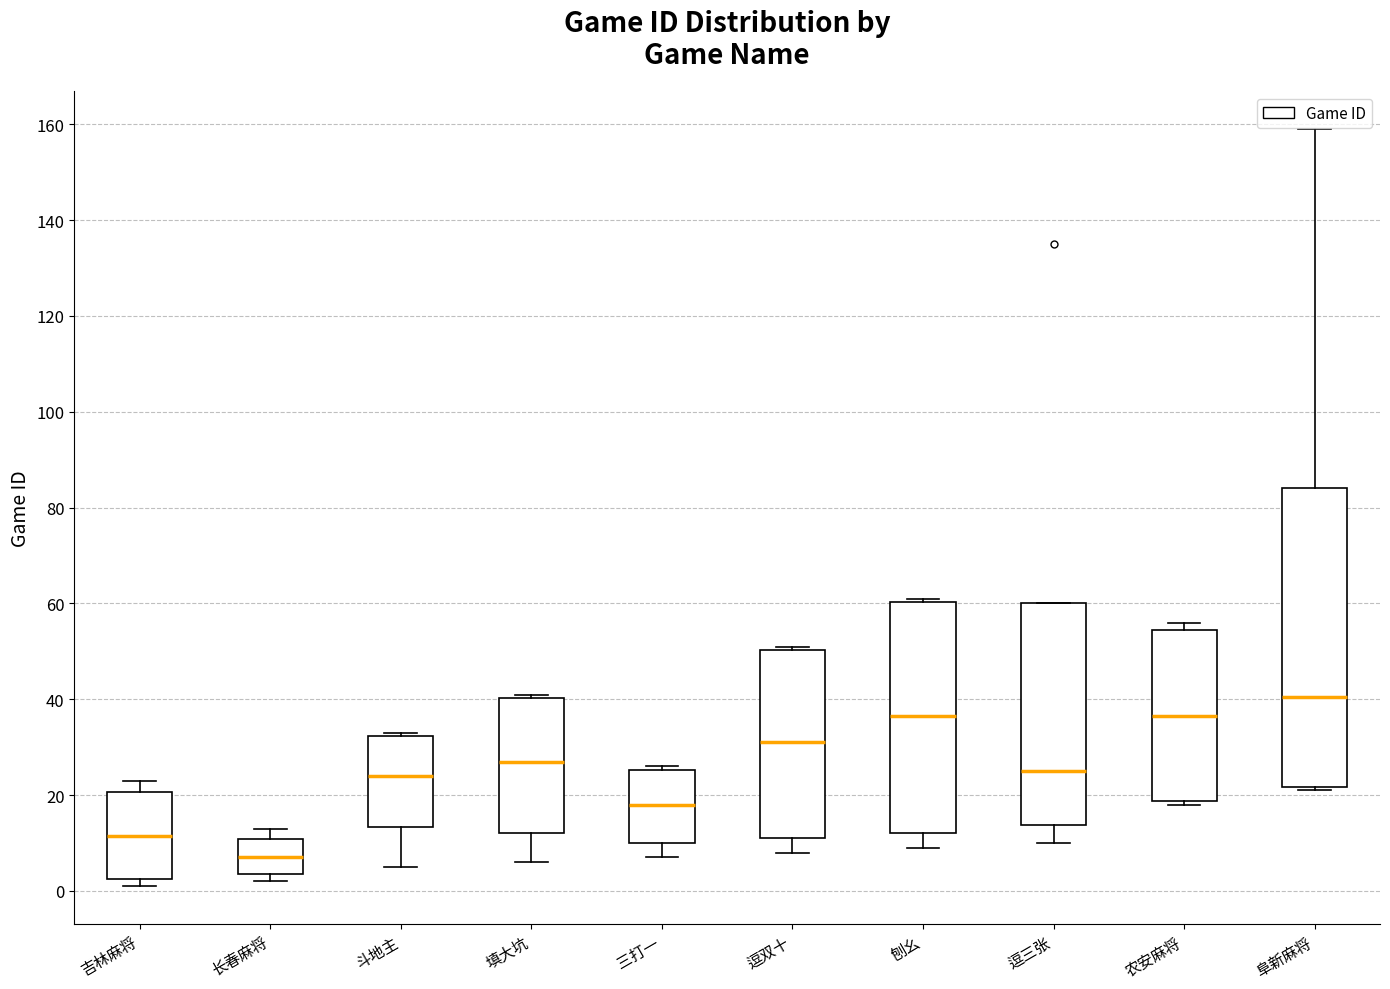

Reading left to right, read every box against the y-axis: the position of its median line, the range the box covers, and the ends of its whiskers. The values are not printed on the chart, so give them approximately, as read against the axis.

吉林麻将: median 12, box 2 to 20, whiskers 2 (just below the box's lower edge) to 24
长春麻将: median 8, box 4 to 10, whiskers 2 to 14
斗地主: median 24, box 14 to 32, whiskers 6 to 34
填大坑: median 28, box 12 to 40, whiskers 6 to 42
三打一: median 18, box 10 to 26, whiskers 8 to 26 (just above the box's upper edge)
逗双十: median 32, box 12 to 50, whiskers 8 to 52
刨幺: median 36, box 12 to 60, whiskers 10 to 62
逗三张: median 26, box 14 to 60, whiskers 10 to 60
农安麻将: median 36, box 18 to 54, whiskers 18 (just below the box's lower edge) to 56
阜新麻将: median 40, box 22 to 84, whiskers 22 (just below the box's lower edge) to 160